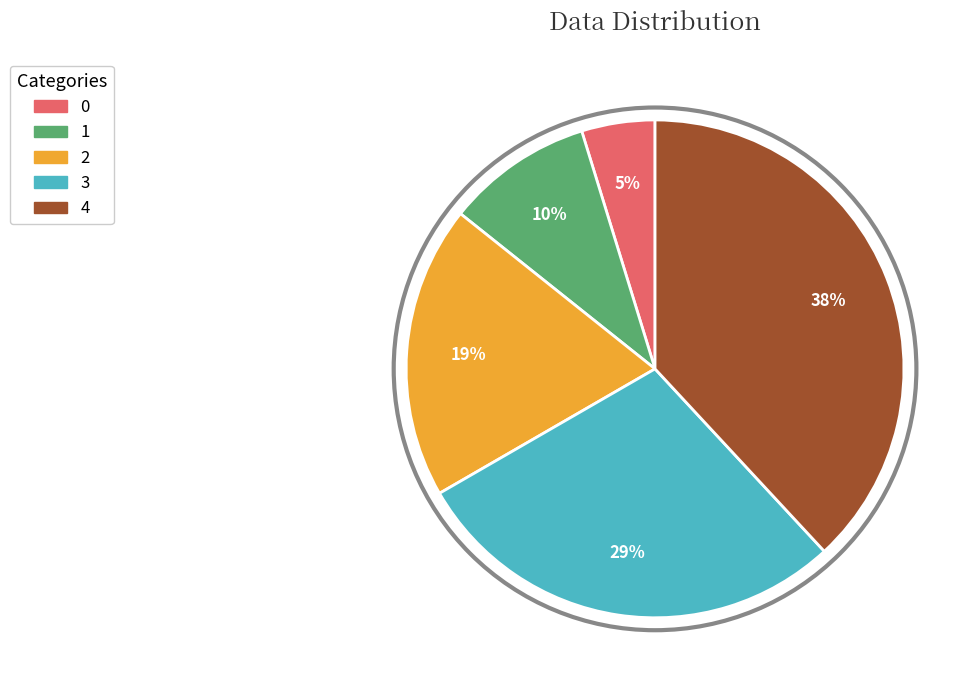

Approximately how many times larger is the value at 1 compared to 4?

0.3